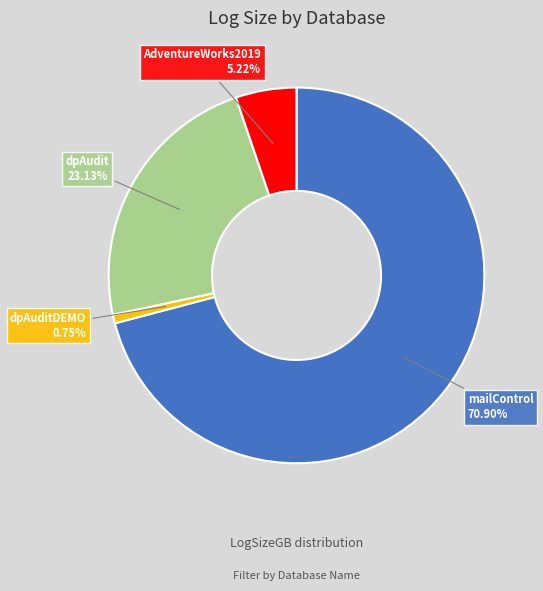

Which slice is the smallest?

dpAuditDEMO